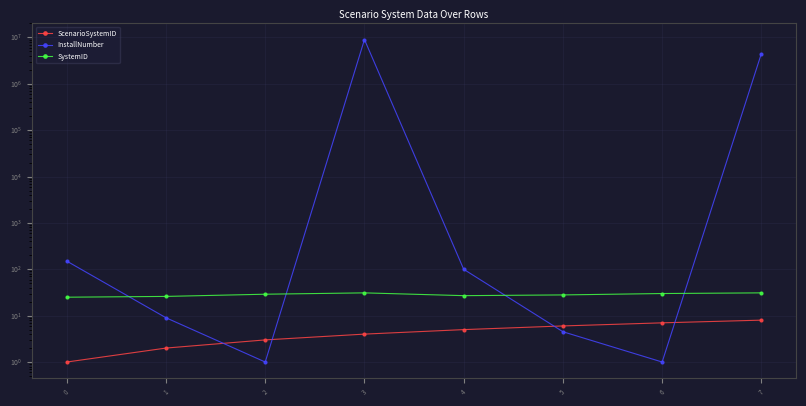

What are all the series names shown in the legend?

ScenarioSystemID, InstallNumber, SystemID